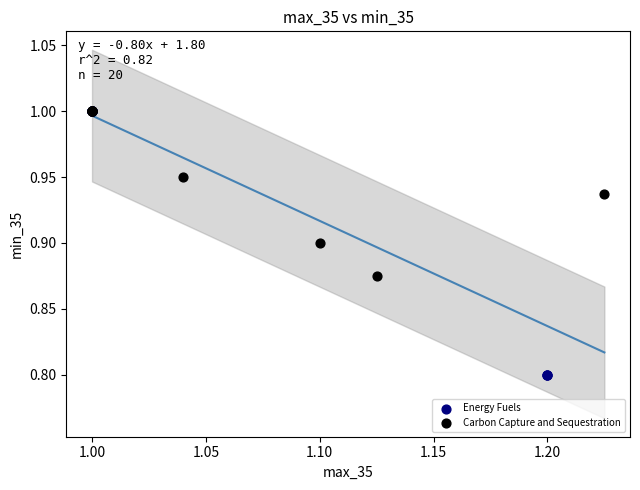

Which series has the largest Y range (max minus min)?

Energy Fuels